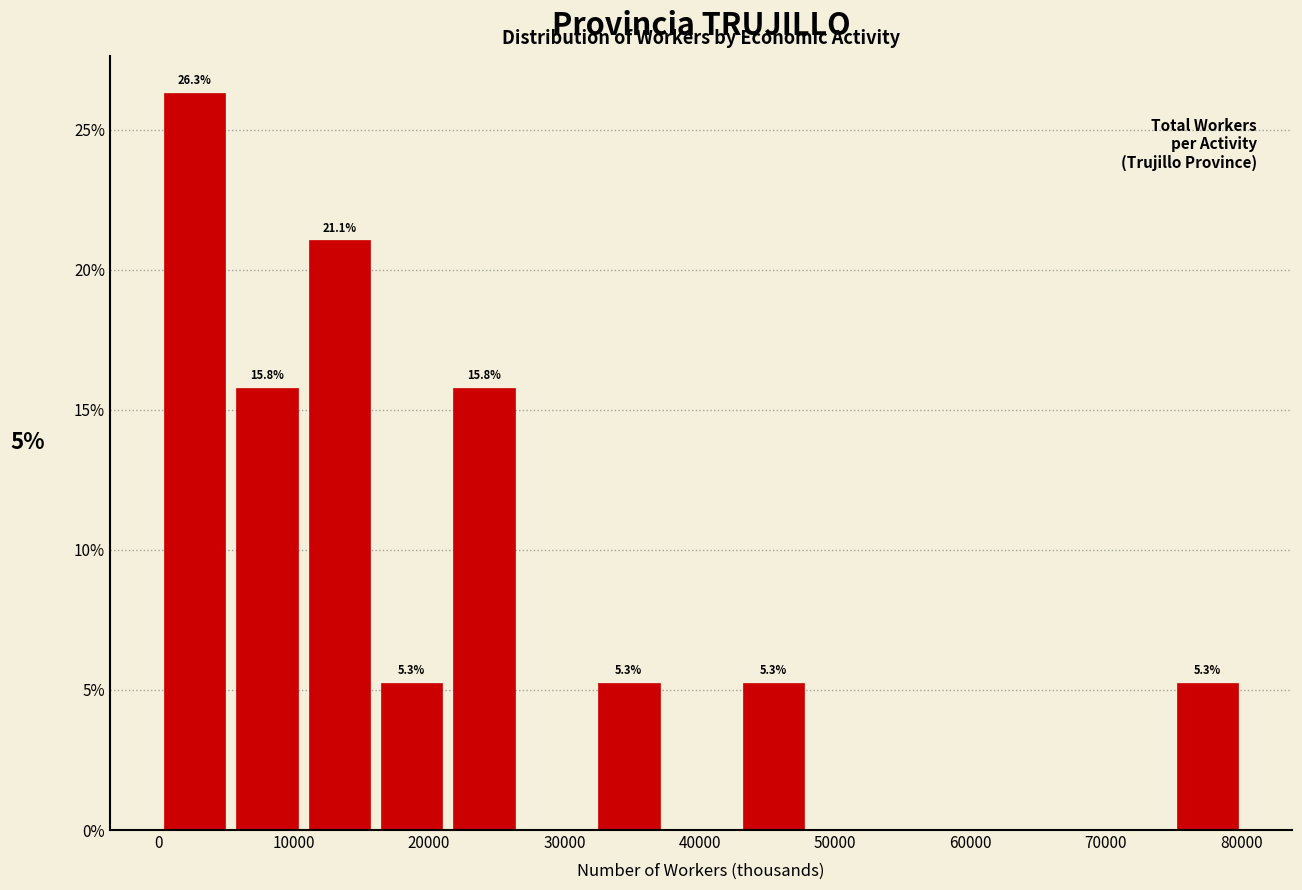

Which range on the x-axis has the tallest bar?

0 to 5000